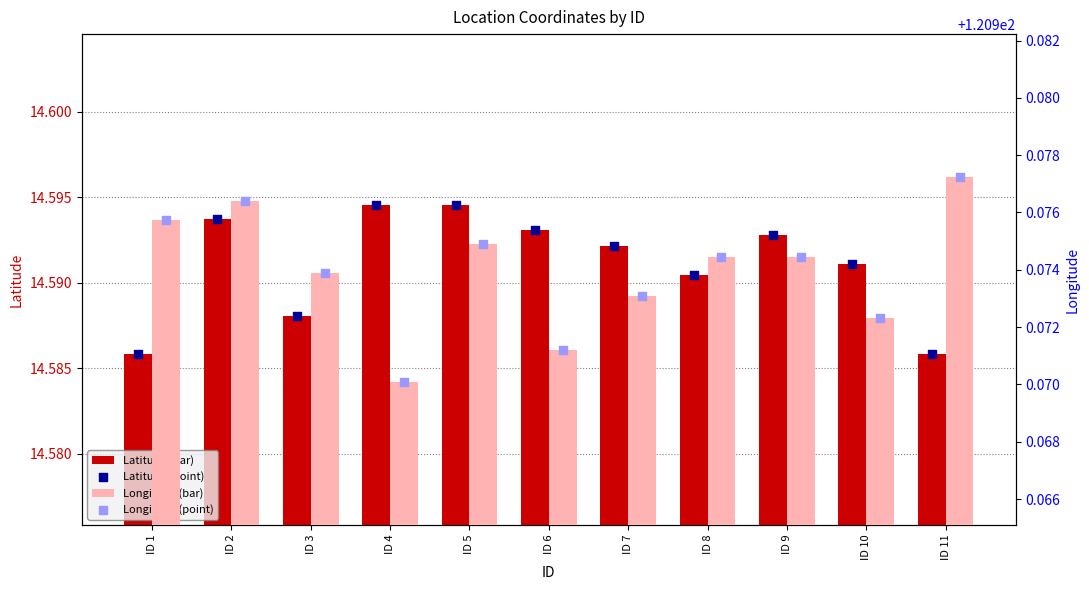

Which series has the largest total across all categories?

Longitude (bar)